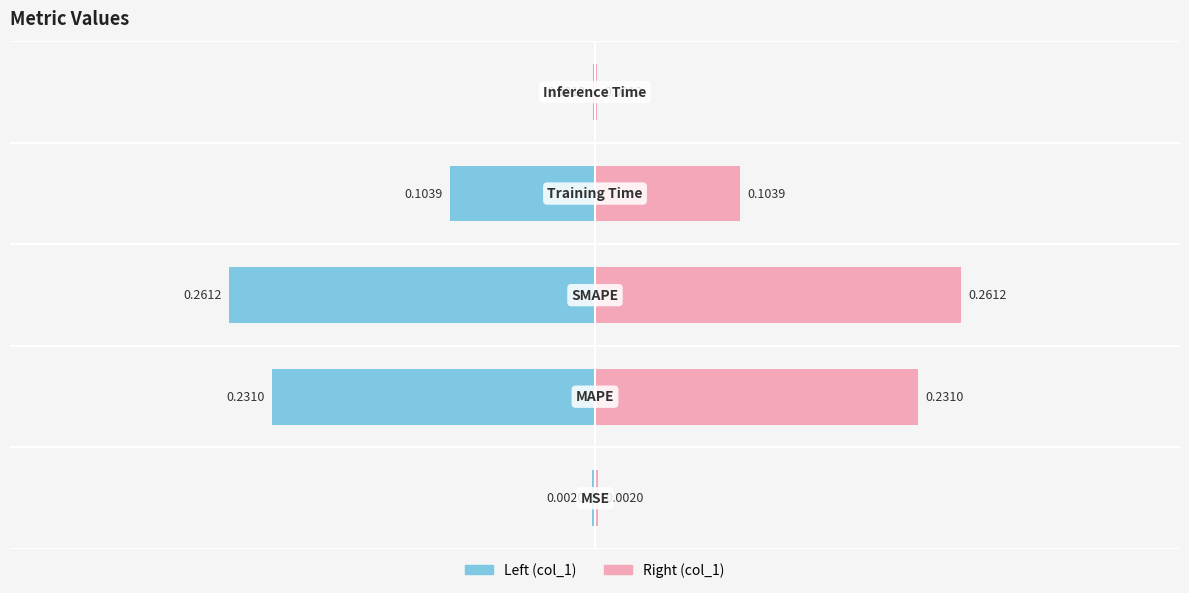

Are the bars grouped side by side (vs. stacked)?

Yes